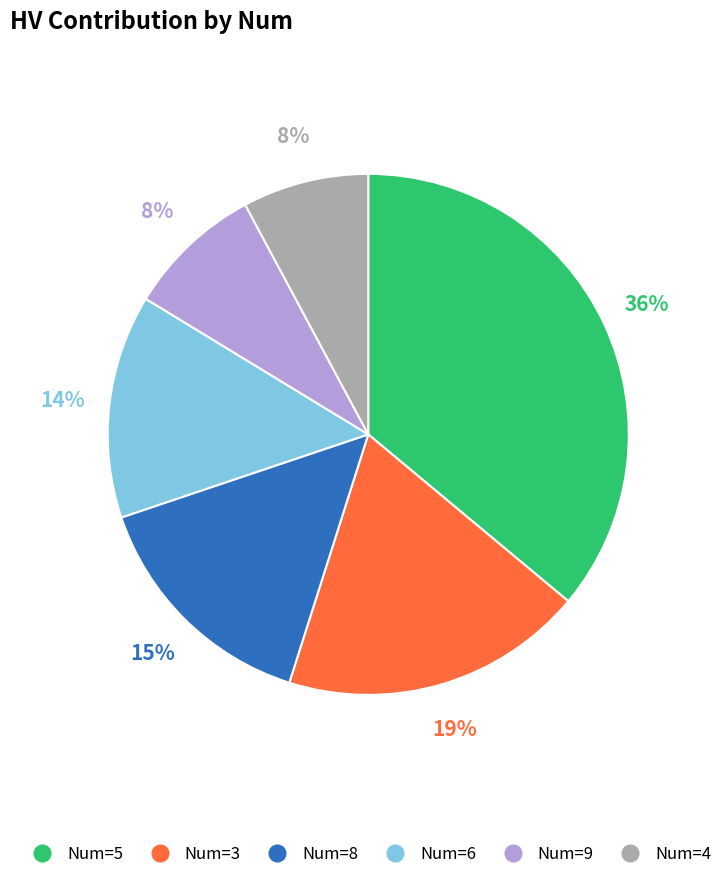

Is there a majority slice in this chart?

No